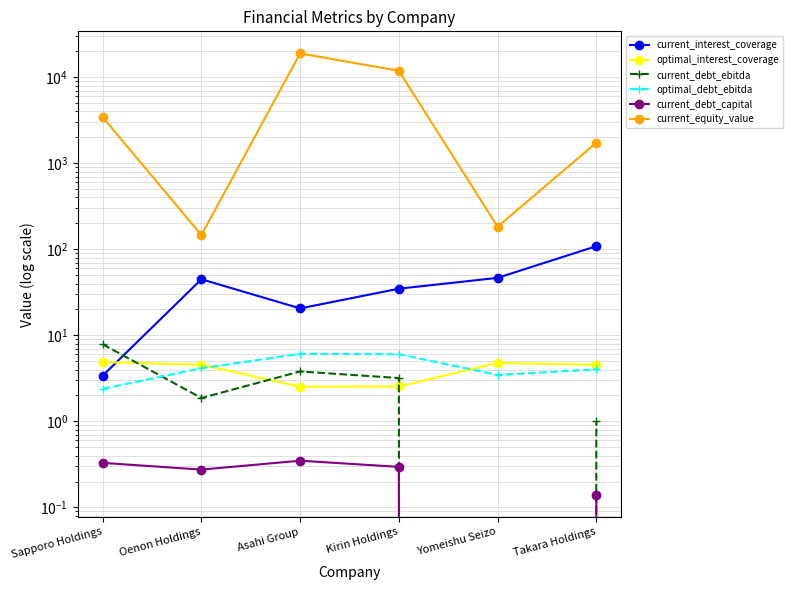

What is the approximate value of optimal_interest_coverage at Kirin Holdings?

2.5